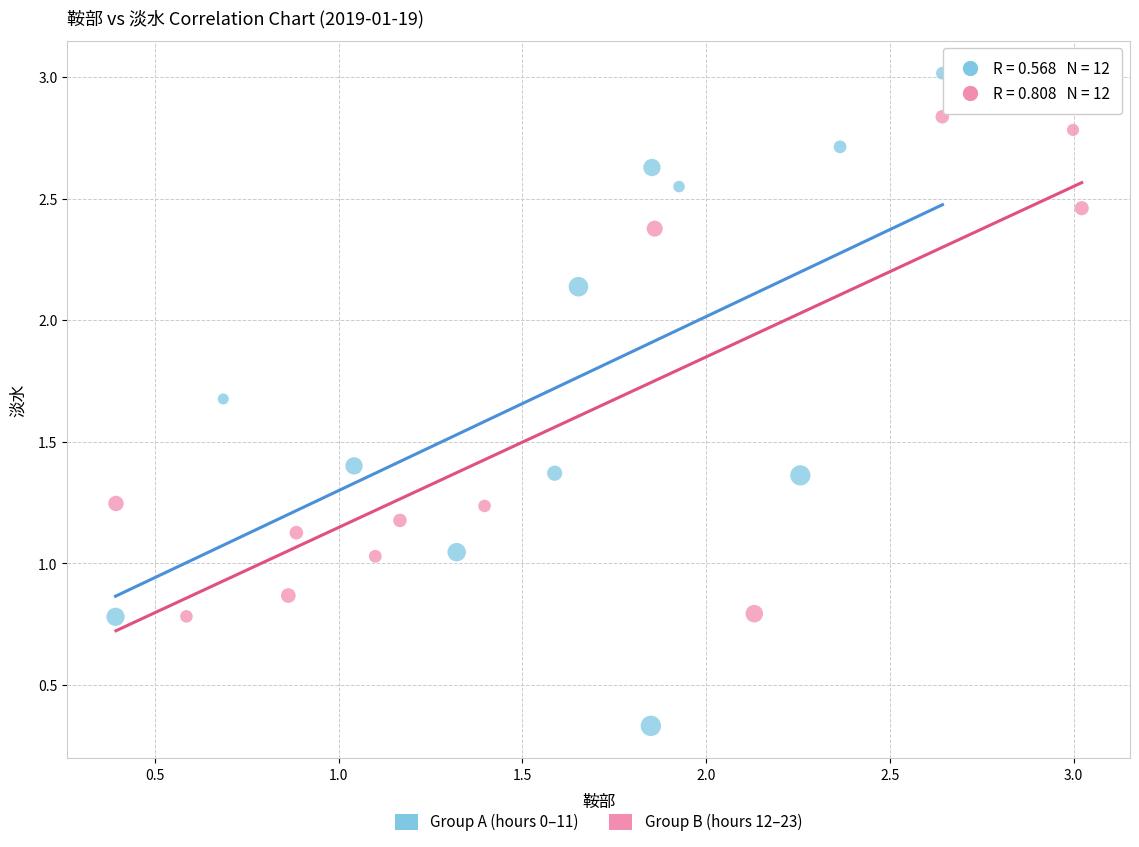

Which series has the widest spread of Y values?

Group A (hours 0–11)